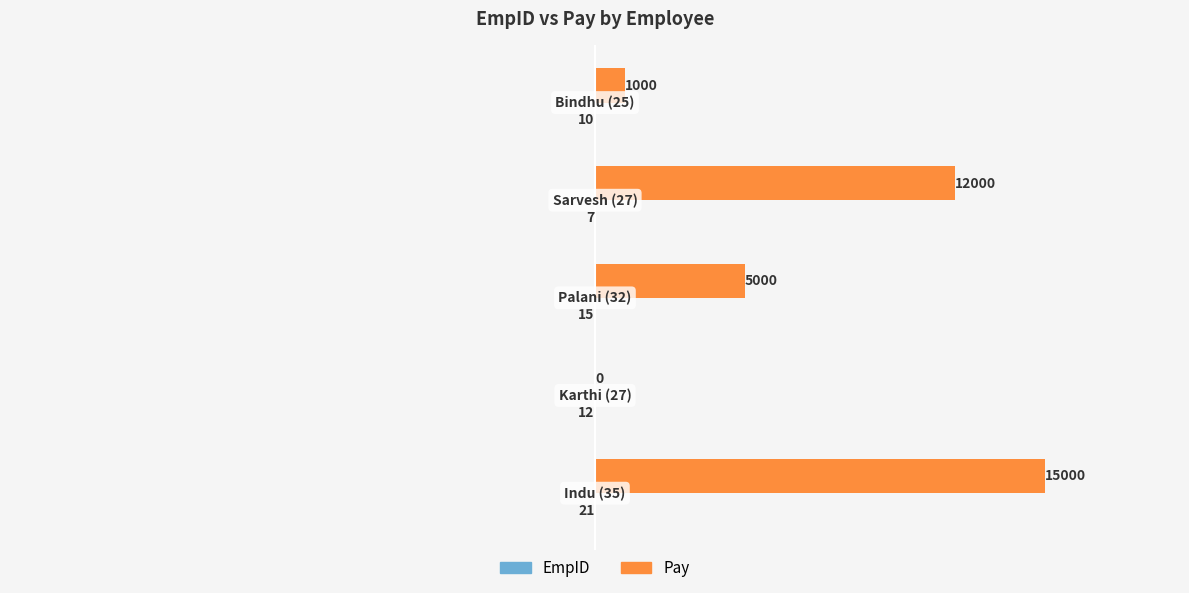

Which series has the largest total across all categories?

Pay